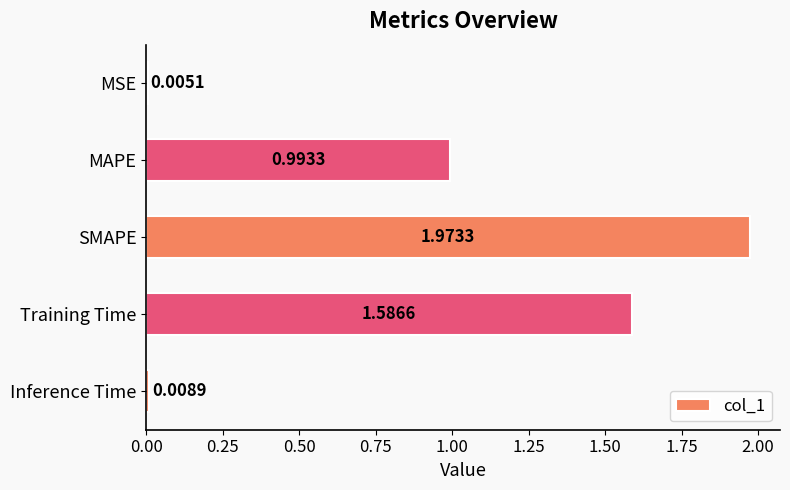

What is the sum of the values at Training Time and MAPE?

2.6